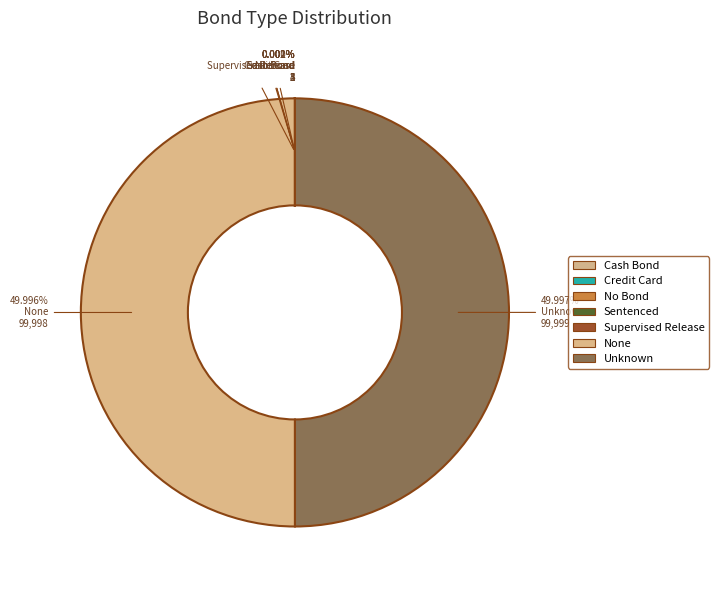

To the nearest percent, what is the average slice percentage?

14%